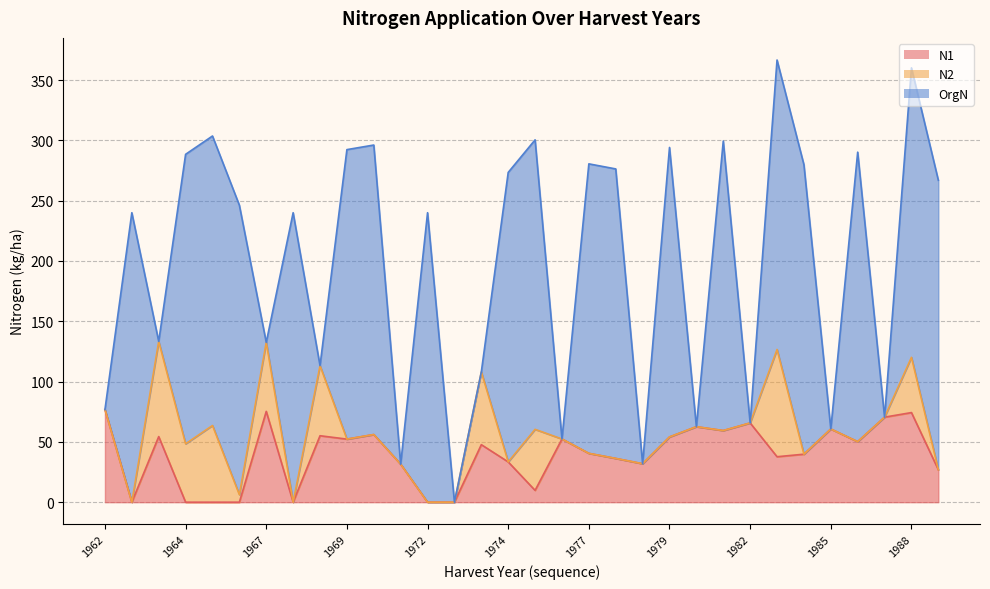

Rank the series by their maximum value, from highest to lowest.

OrgN, N2, N1